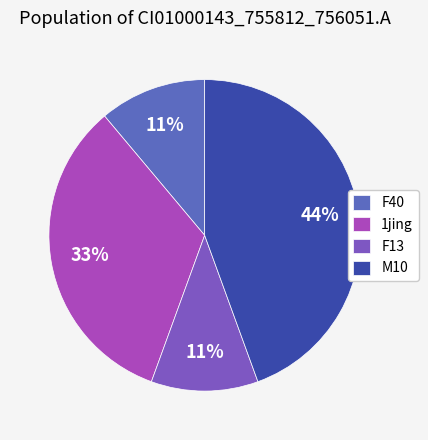

Combined, what portion of the pie is F13 and F40?

22.2%